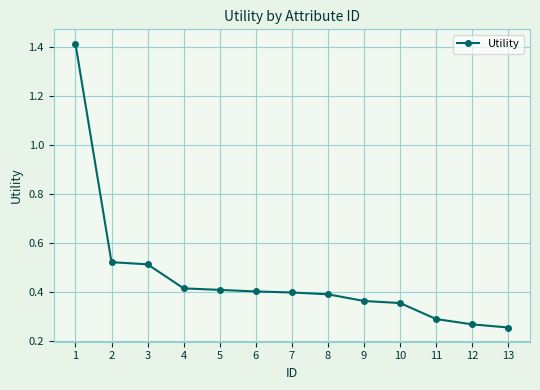

What is the sum of the values at 10 and 2?

0.9